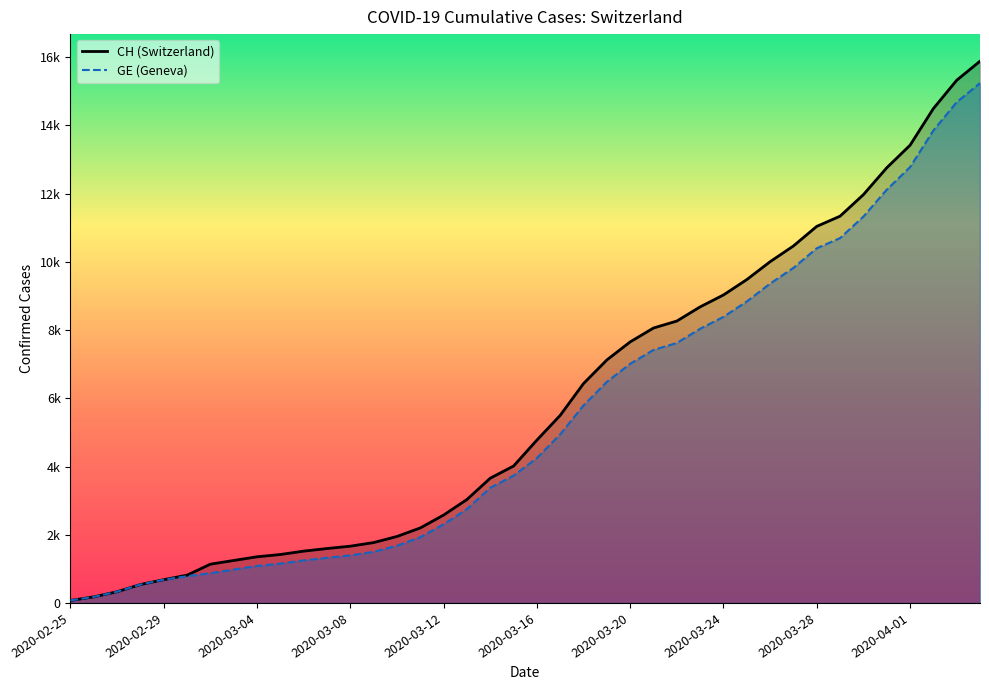

True or false: GE (Geneva) has more than 0 points higher than both neighbors.

False